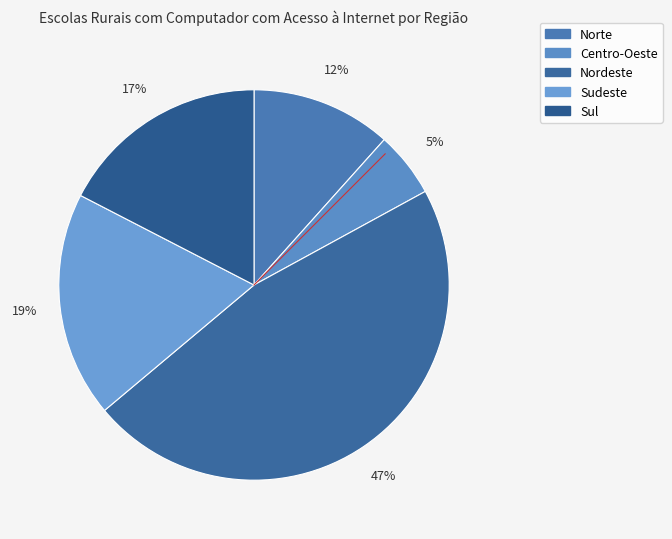

To the nearest percent, what is the combined percentage of Sudeste and Sul?

36%